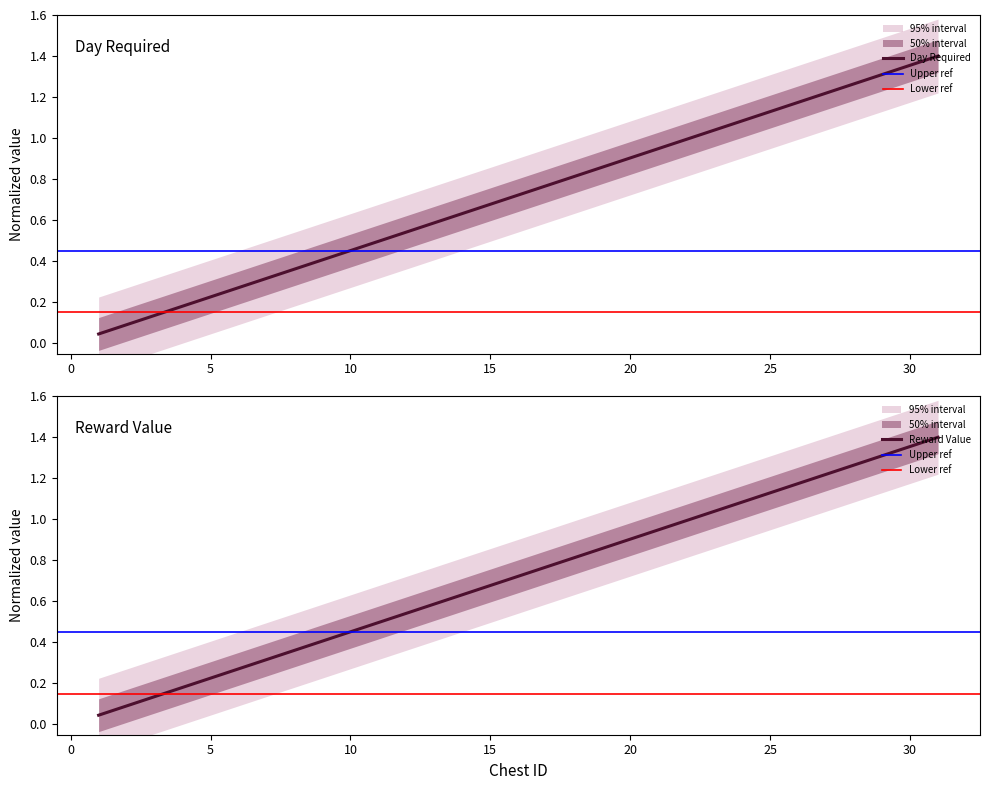

True or false: day has more than 1 points higher than both neighbors.

False